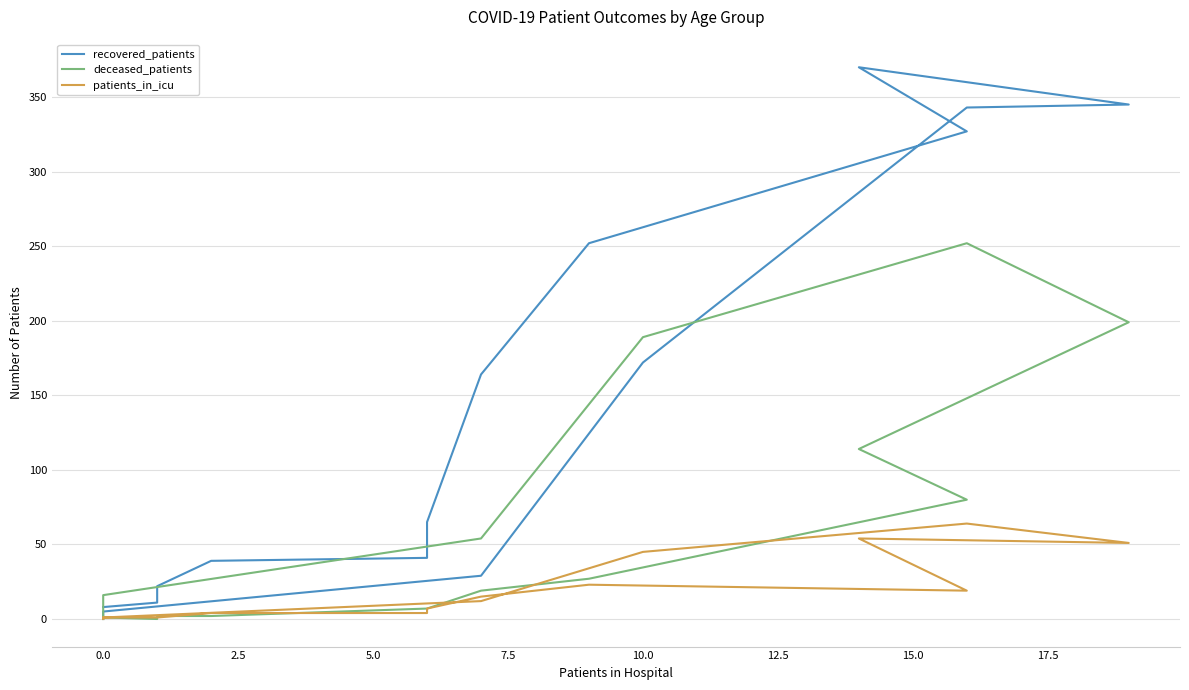

How many lines are shown in the chart?

3